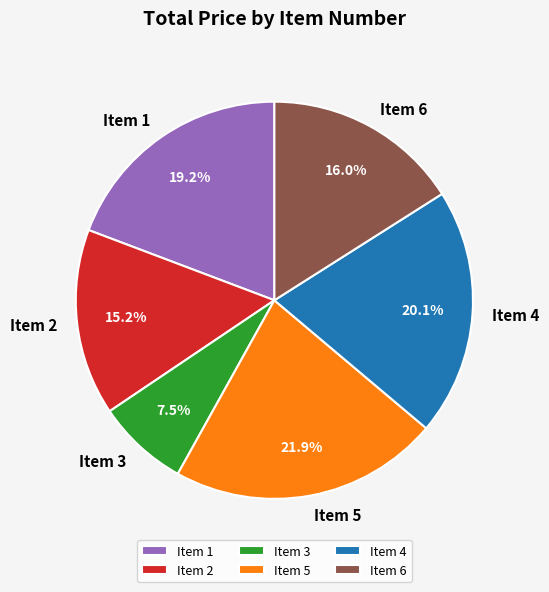

How many segments does this pie chart have?

6